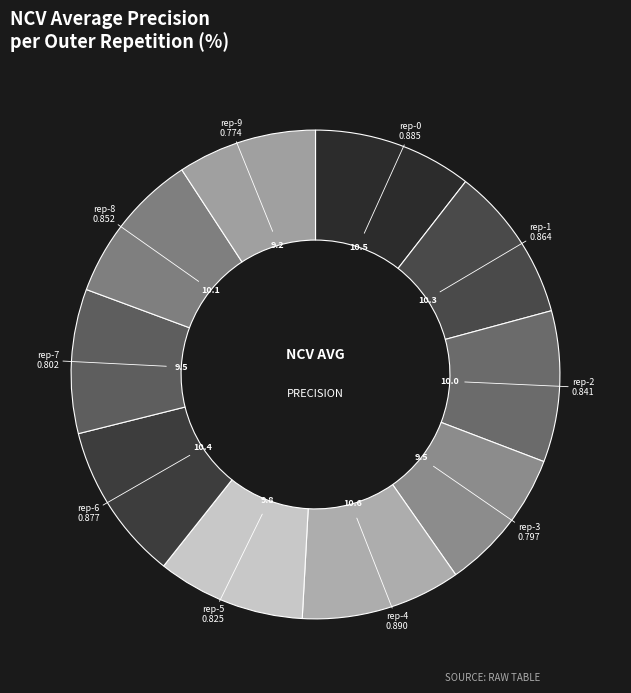

Which slice is the largest?

outer-repetition4